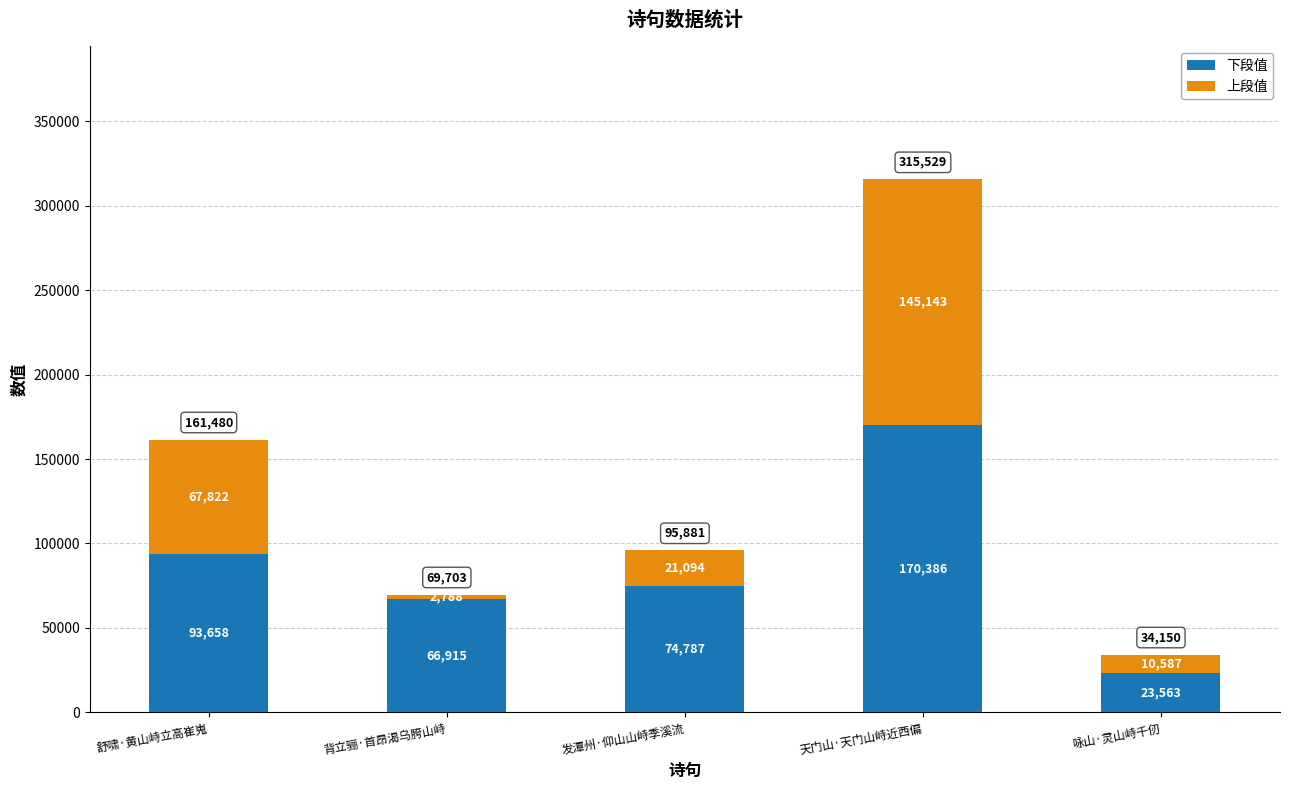

Which category has the highest value in the 下段值 series?

天门山·天门山峙近西偏